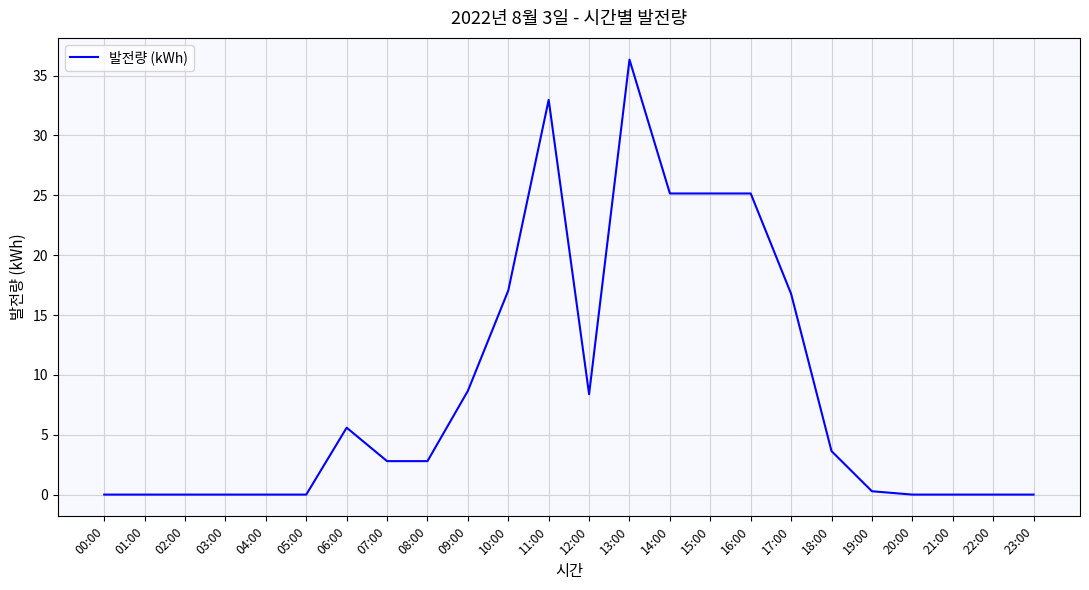

What position from the left is 18:00?

19